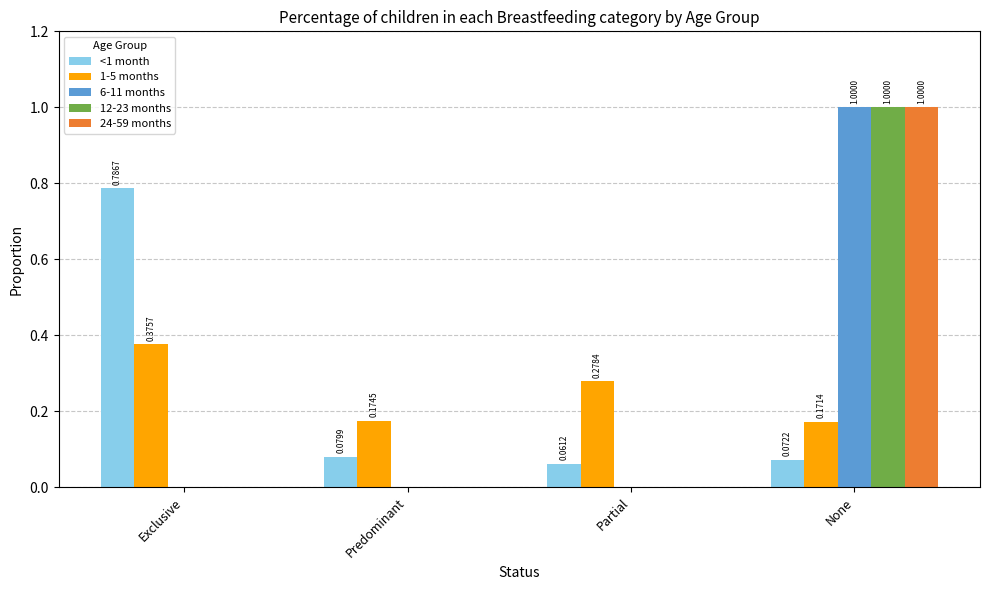

Is the value of 12-23 months at None greater than the value of <1 month at Partial?

Yes